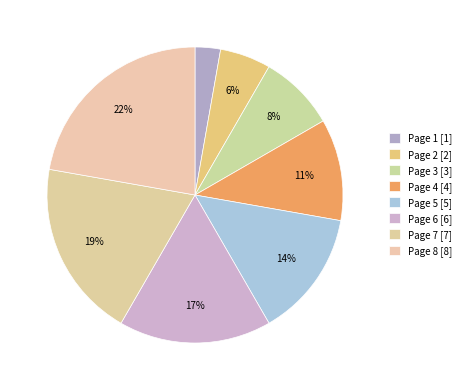

Combined, do Page 8 and Page 1 account for over 50%?

No